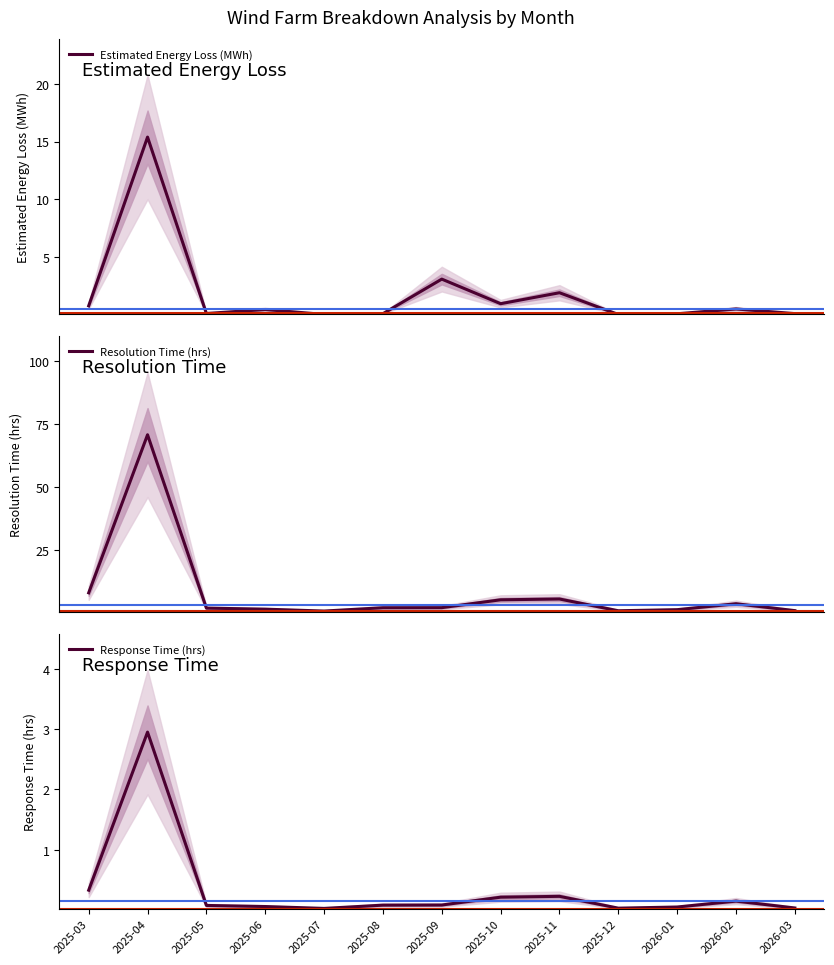

In Estimated Energy Loss (MWh), how many points are higher than both neighbors (excluding endpoints)?

5